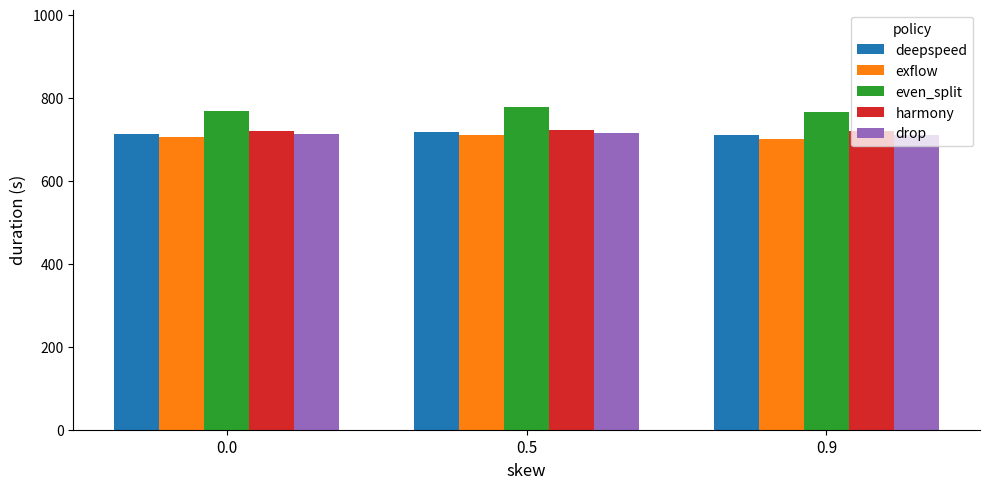

Read the deepspeed value at 0.9.

710